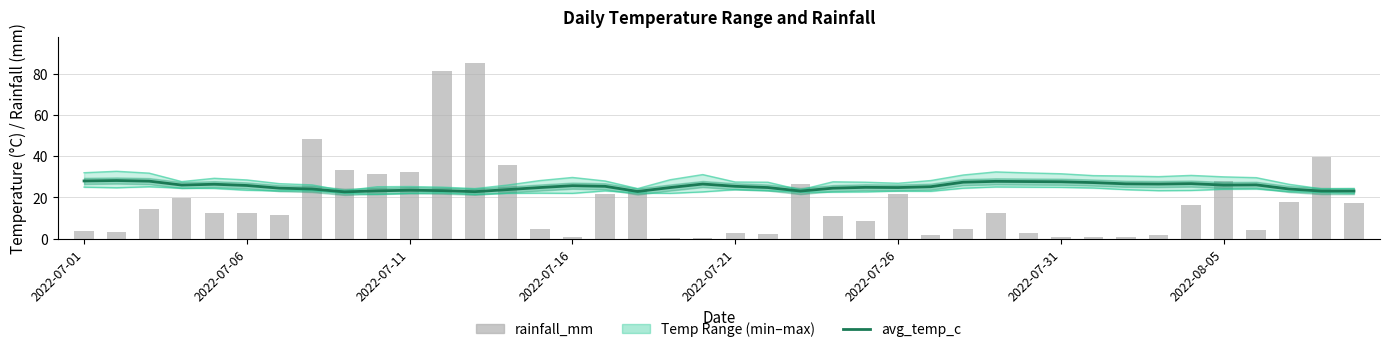

What is the total value across all series at 22?

96.1